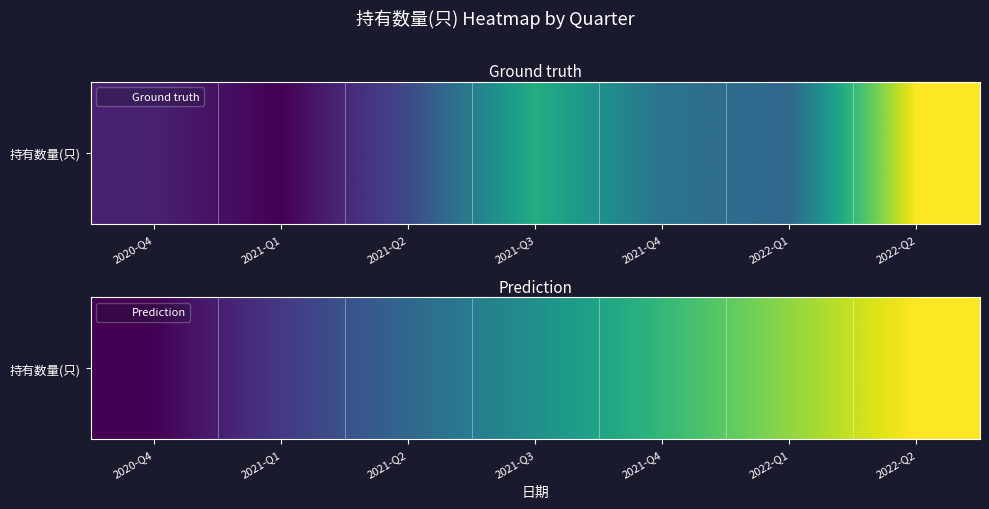

What value does the data have at 2022-Q1?

42.5